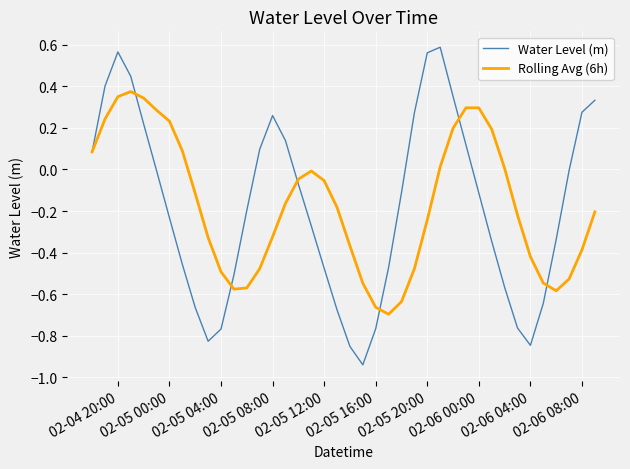

List the series in order of their peak value, lowest first.

Rolling Avg (6h), Water Level (m)